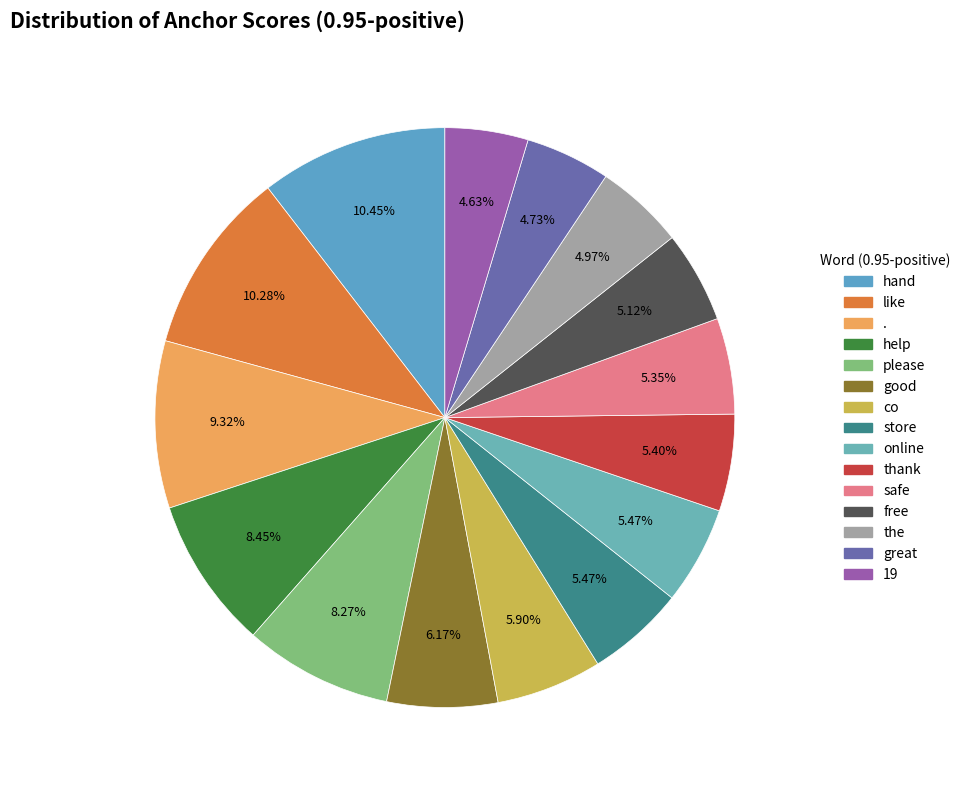

To the nearest percent, what is the difference between the largest and smallest slice percentages?

6%